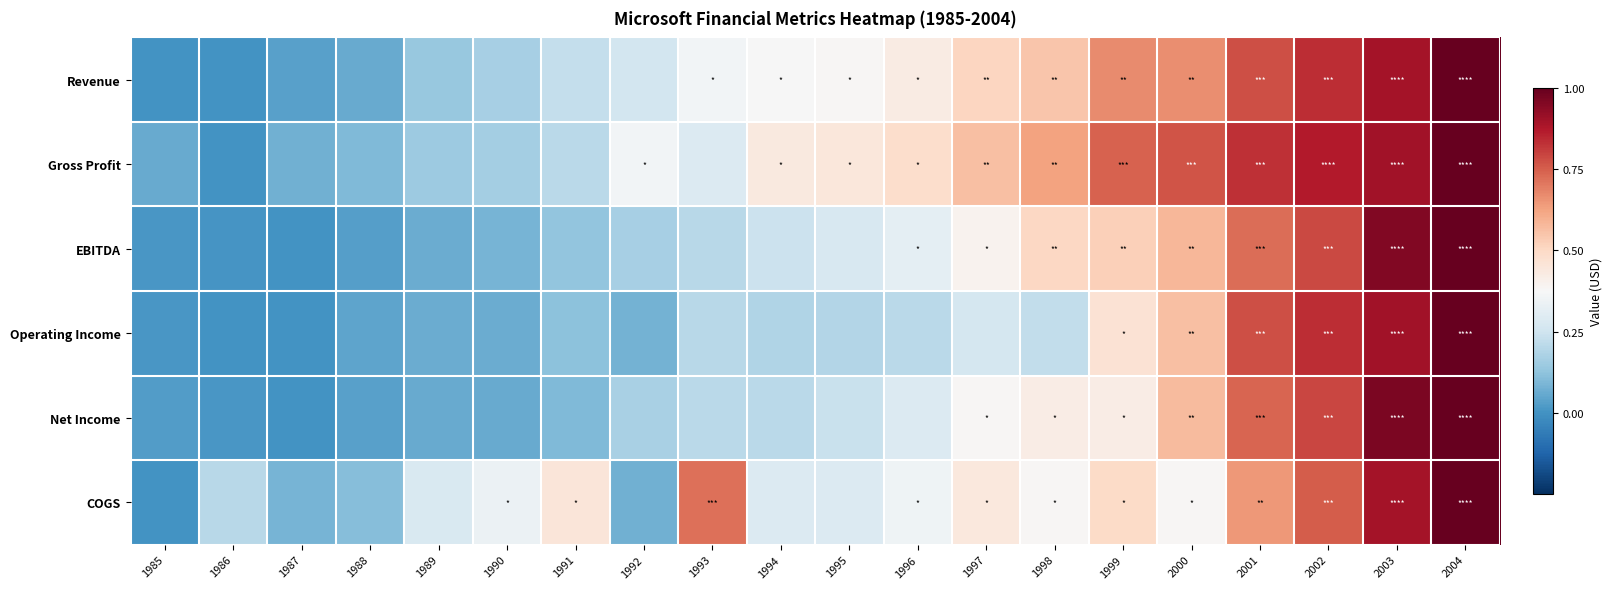

Count the number of categories in the chart.

20